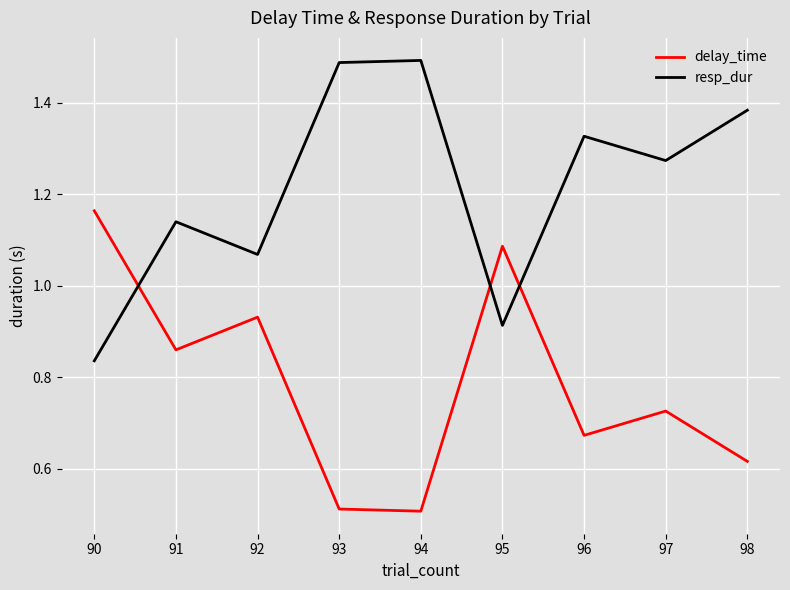

Which series has the largest total across all categories?

resp_dur